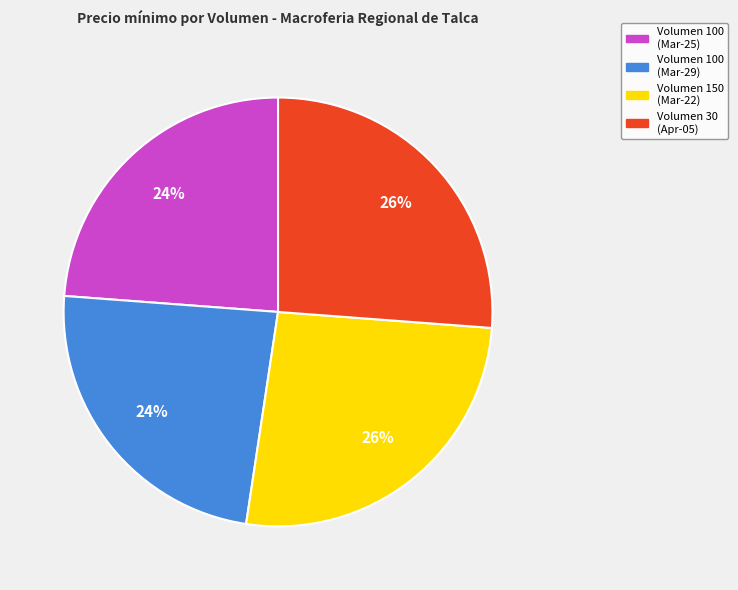

To the nearest percent, what is the difference between the largest and smallest slice percentages?

2%